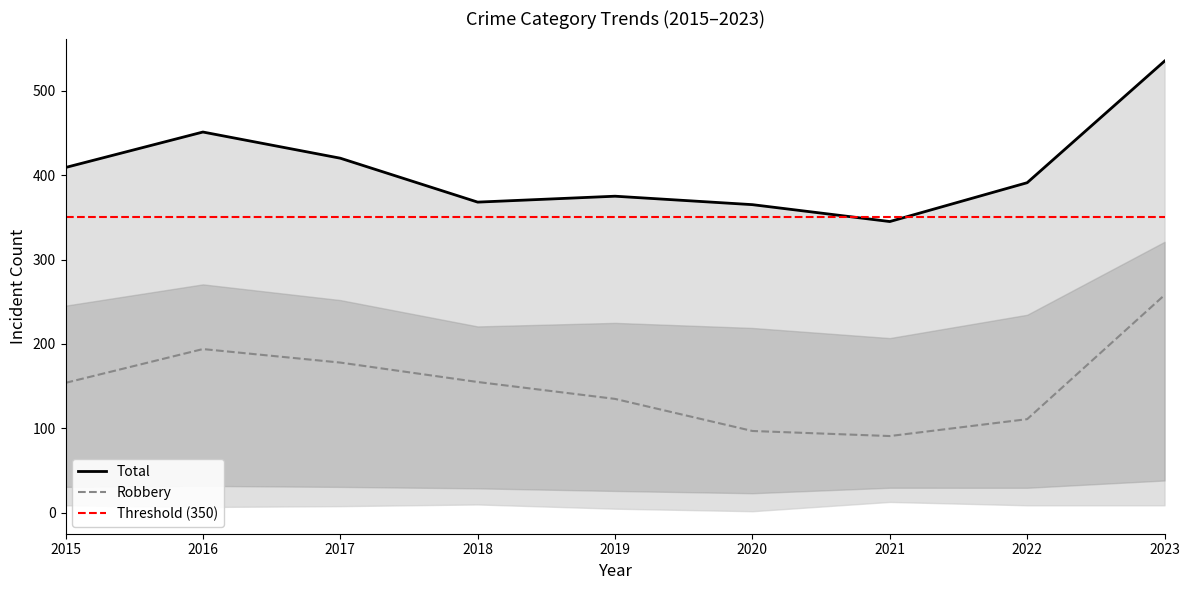

What is the spread (max minus min) of values at 2017?

170